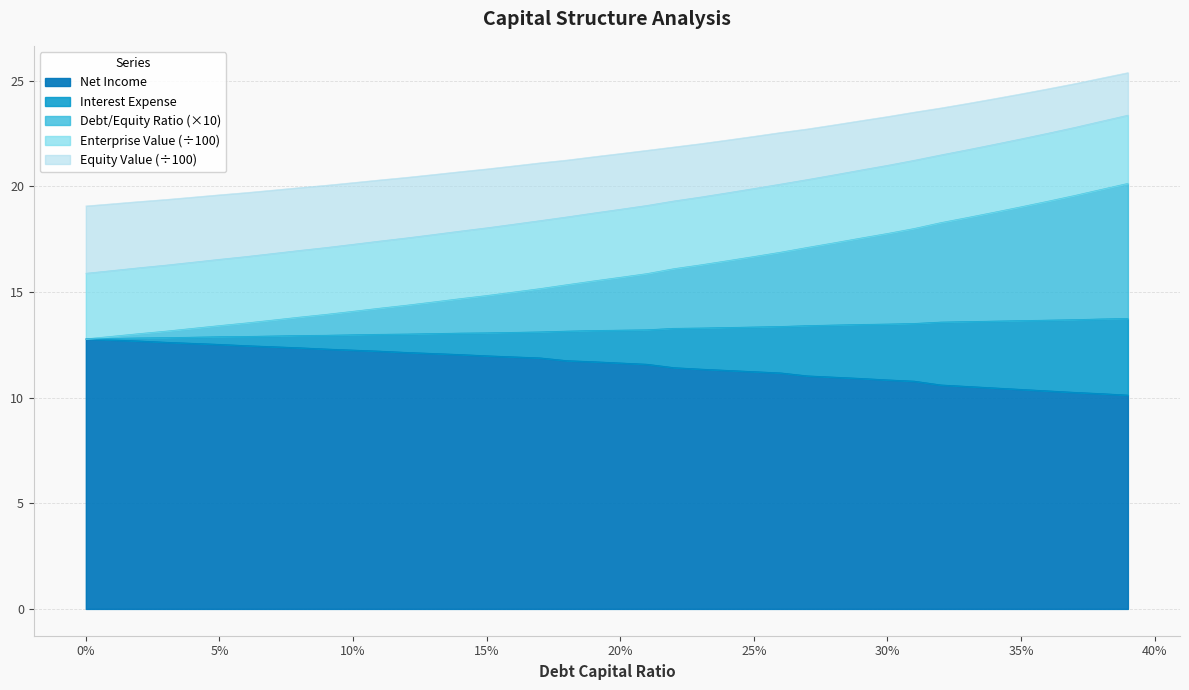

What is the lowest value of the Net Income series?

10.1